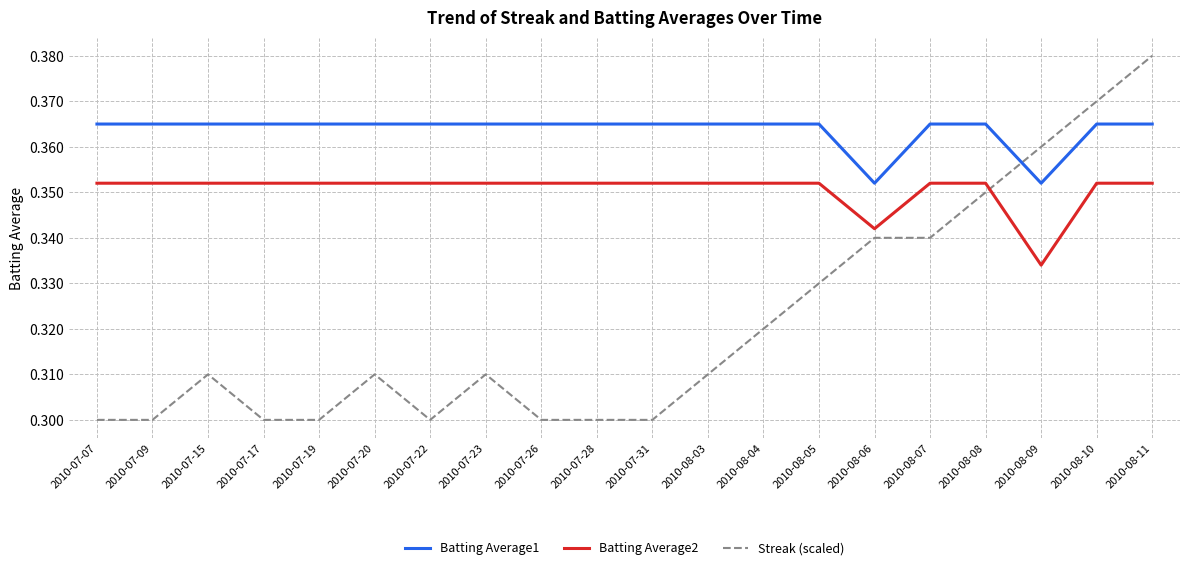

Which series has the largest range (max minus min)?

Streak (scaled)